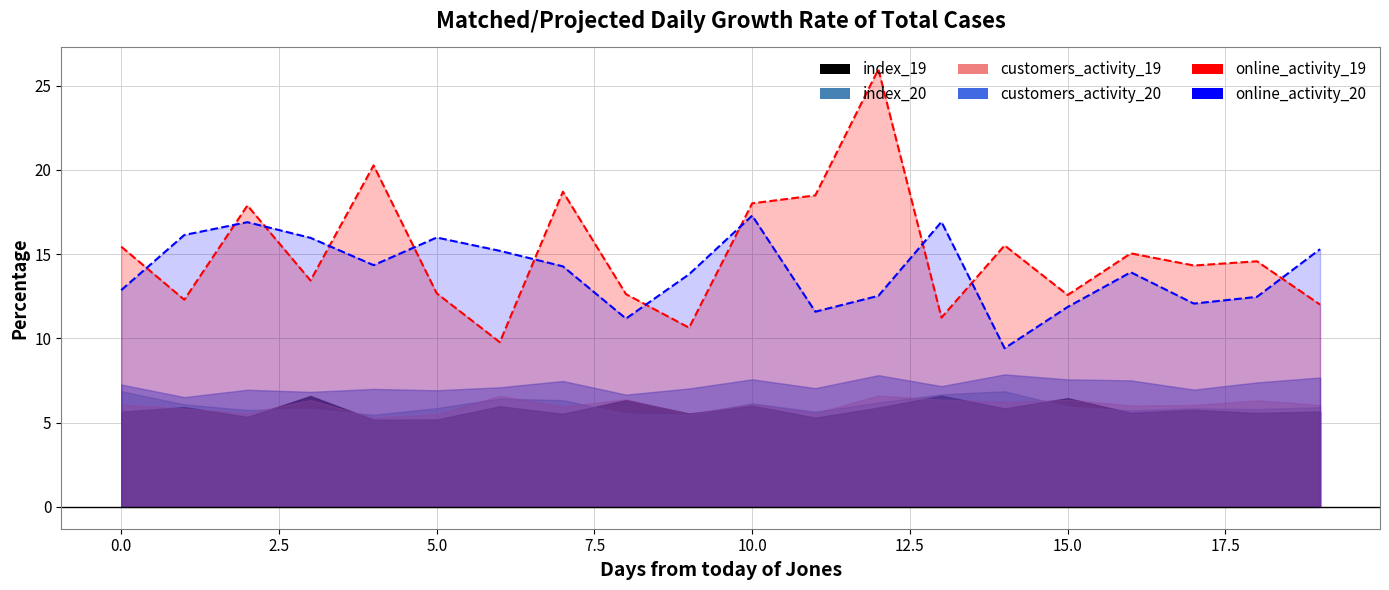

The index_20 series shows 6.4 at 6. True or false?

True